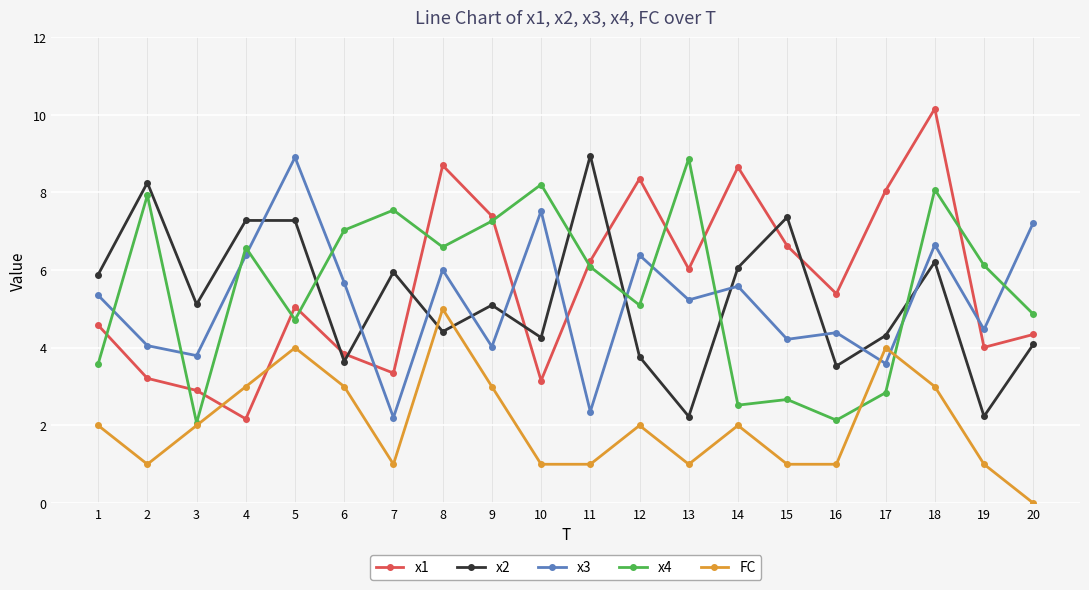

Does the chart display data point markers on the line(s)?

Yes